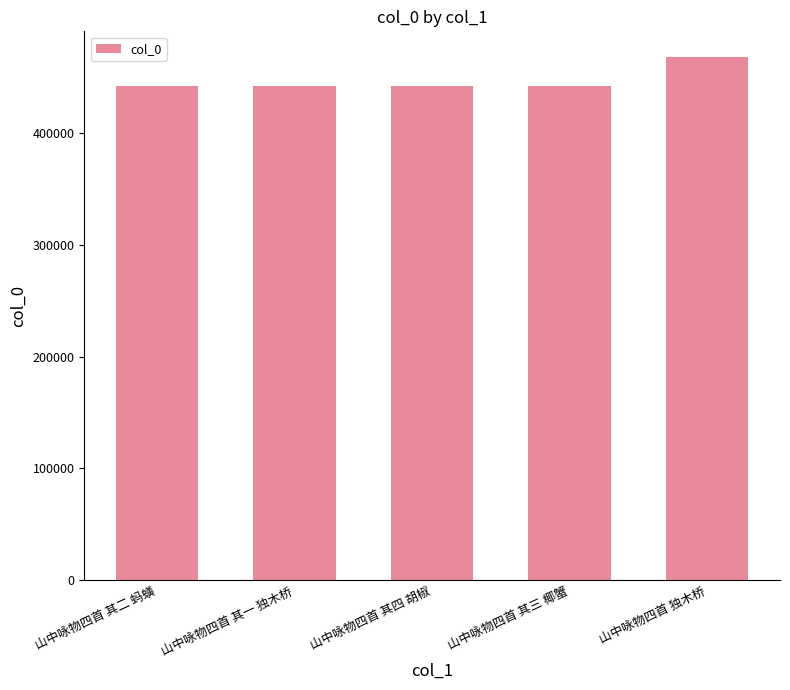

What is the difference between the maximum and minimum values?

25327